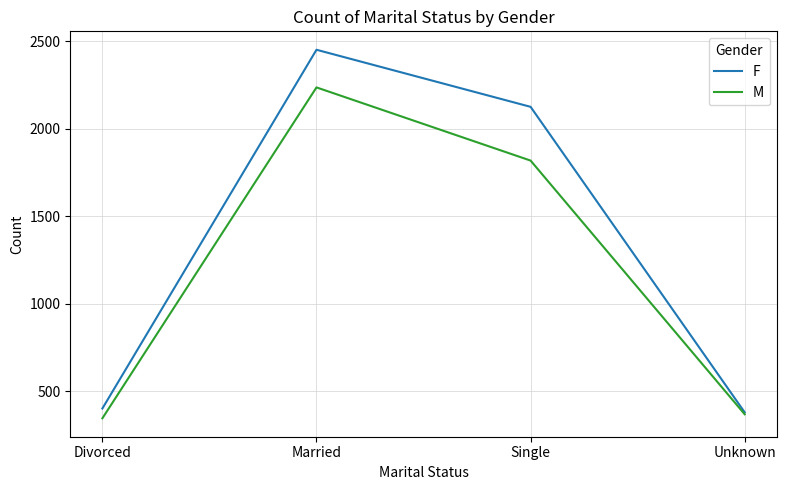

At which category does M reach its first local peak?

Married